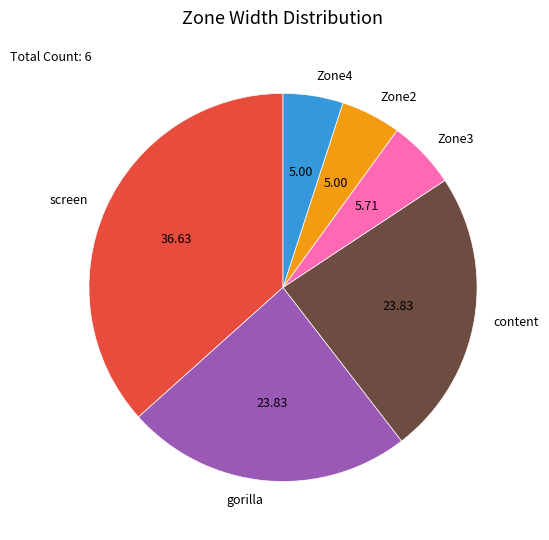

Is there any slice that represents more than half of the pie?

No